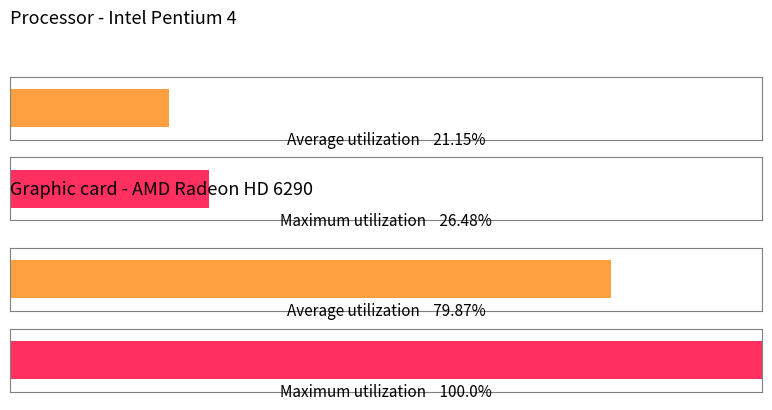

What is the difference between the maximum and minimum values in the Processor - Intel Pentium 4 series?

5.3